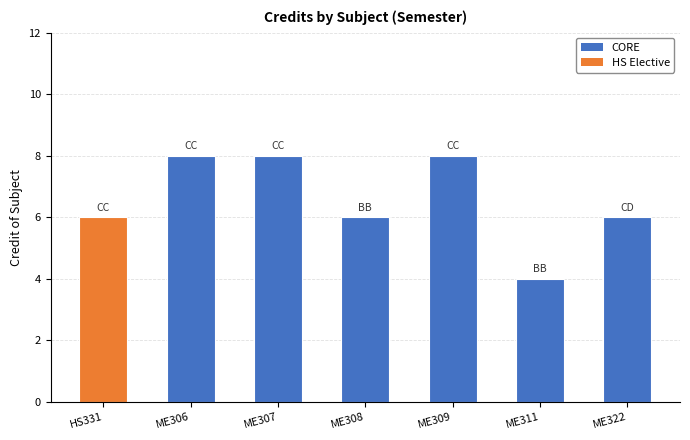

What position from the left is ME322?

7